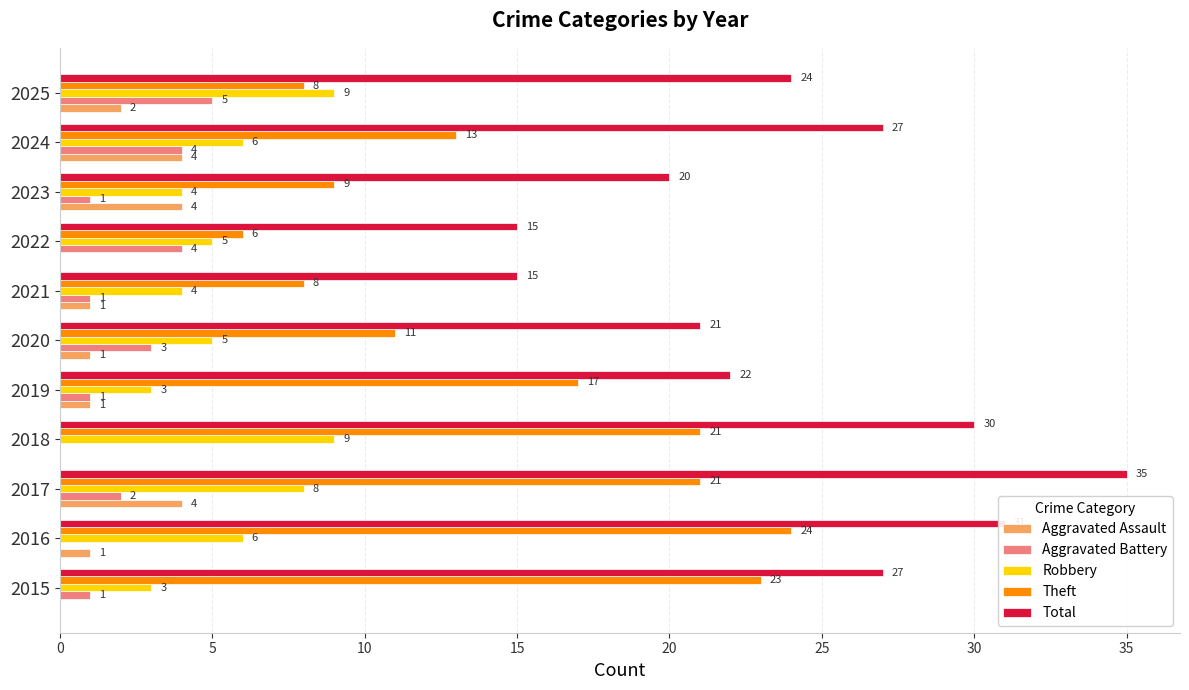

What is the sum of all Total values?

267